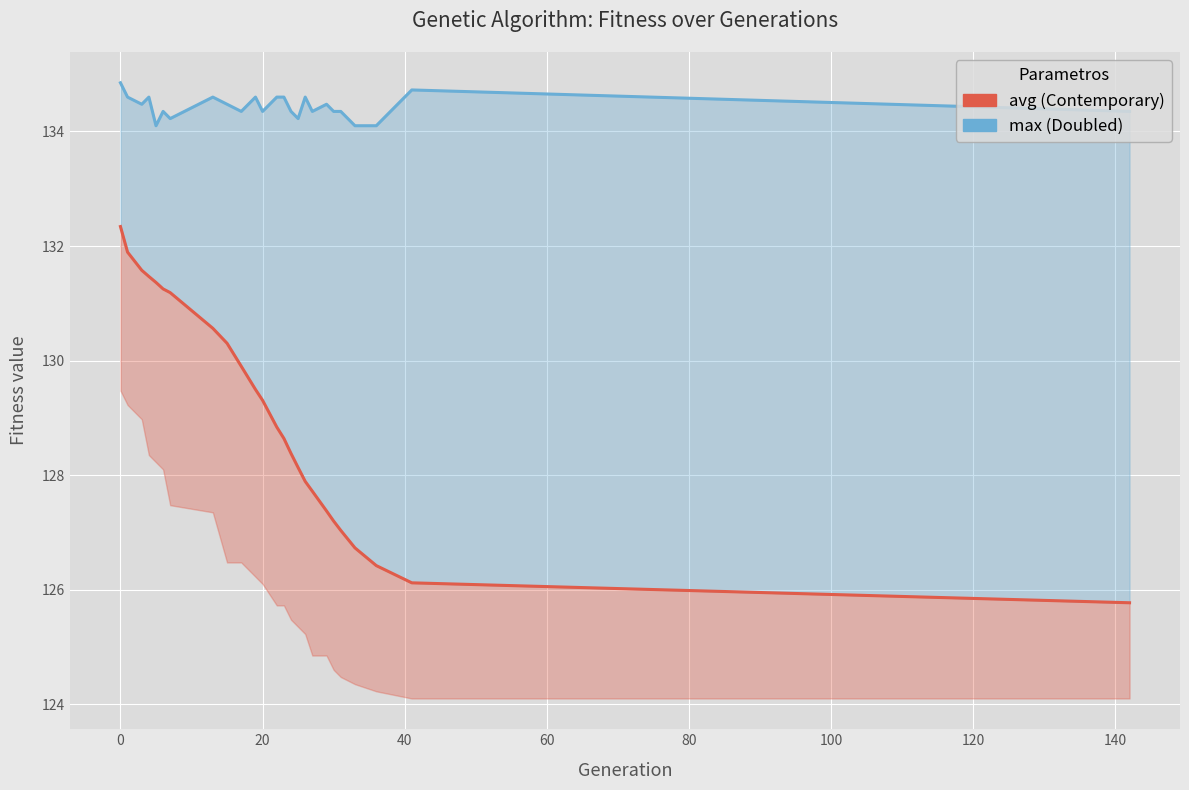

True or false: avg and max line intersect in this chart.

False